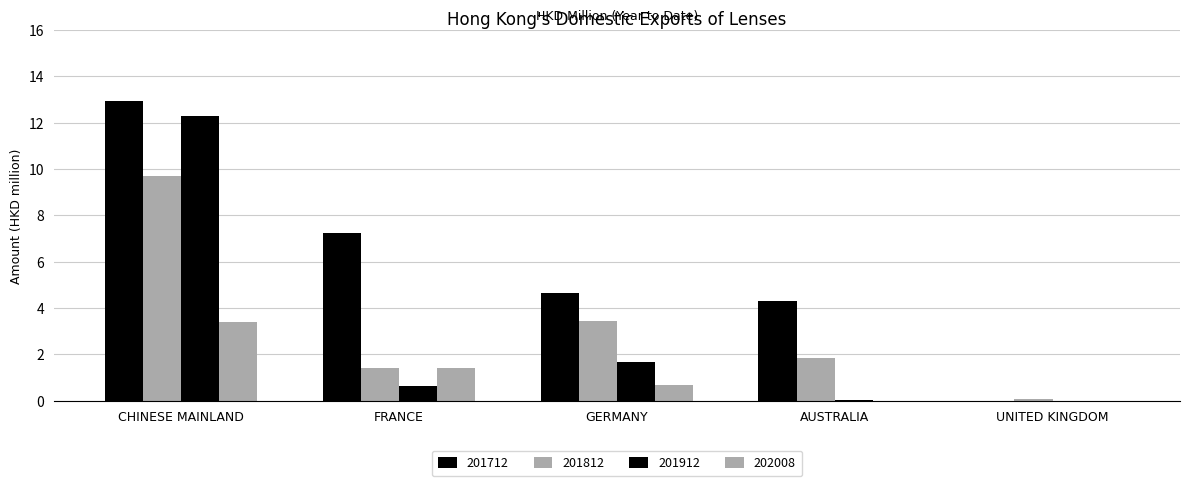

How many data points in 201712 are above 4?

4